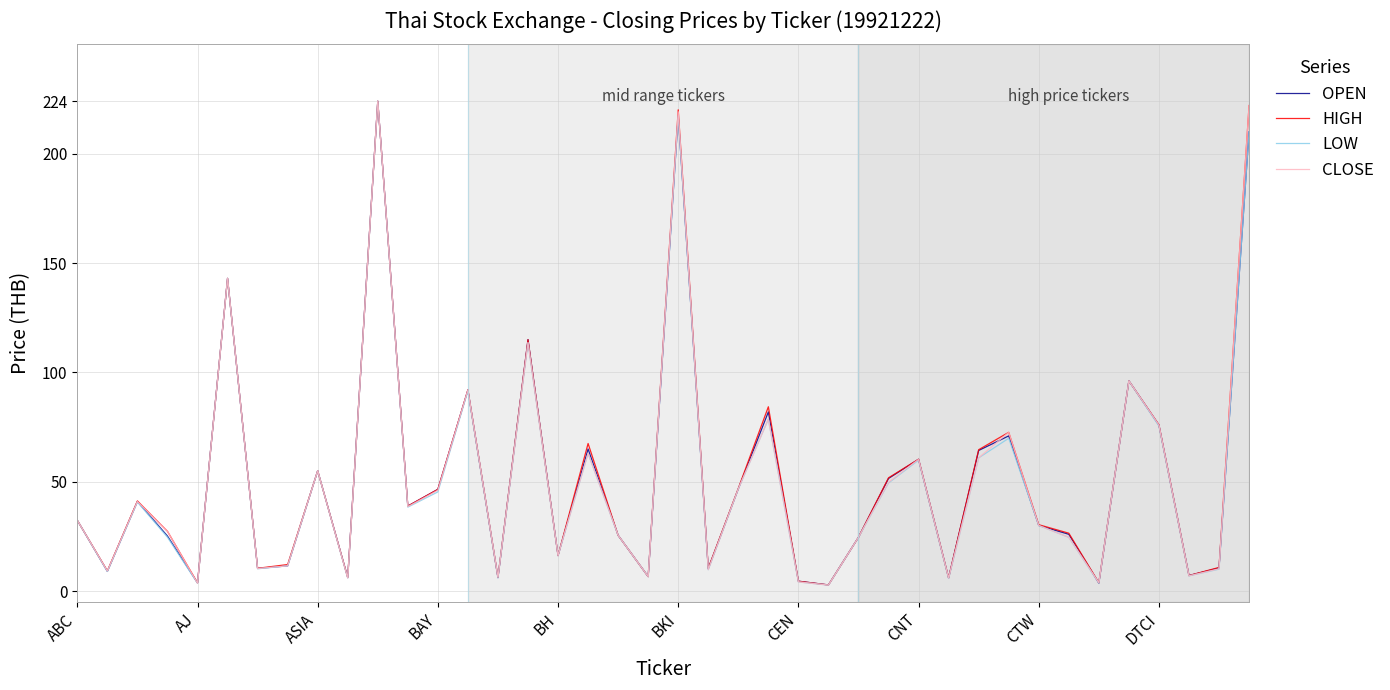

What is the maximum value for OPEN?

224.0